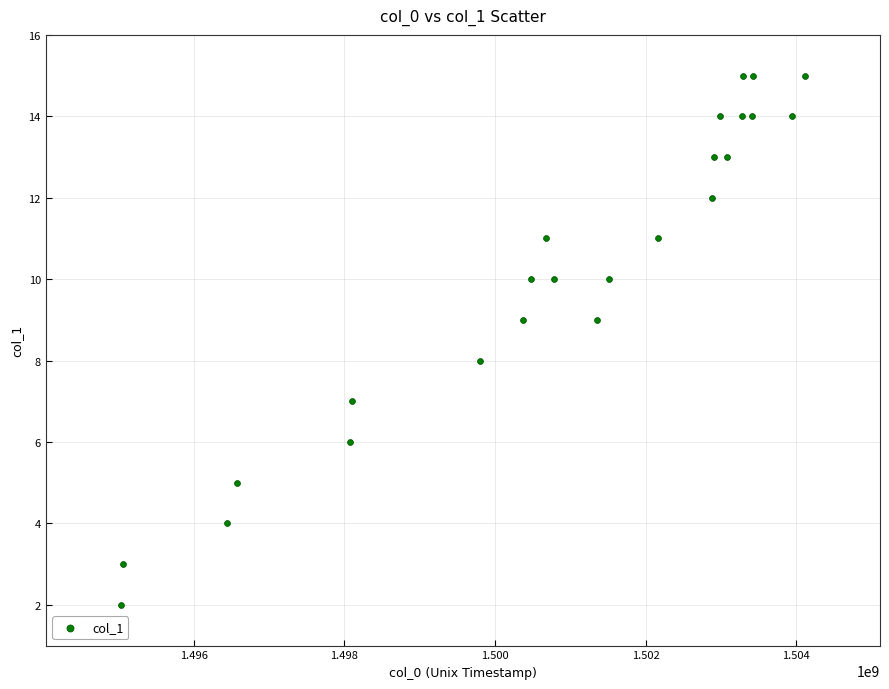

What is the range of X values (max minus min)?

9072014